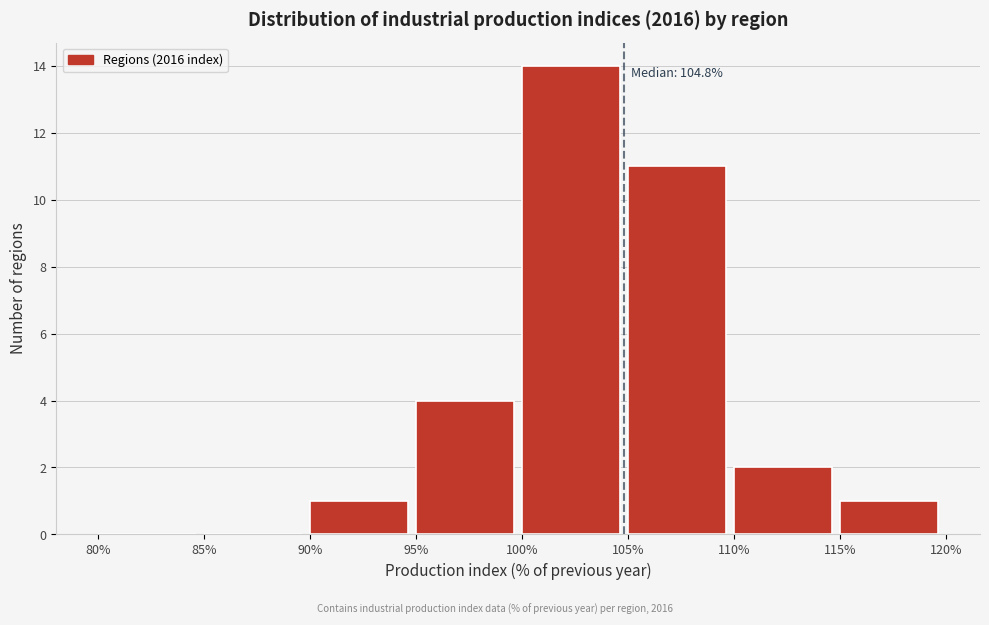

Which range on the x-axis has the tallest bar?

100% to 105%